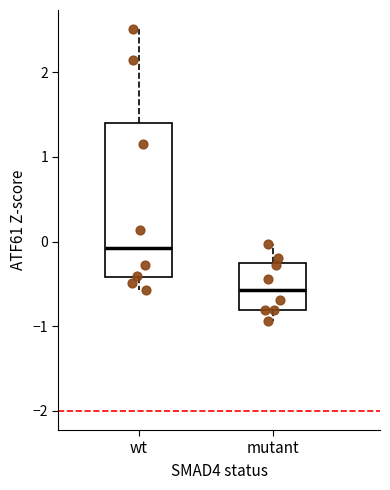

Which box's median line is the lowest?

mutant